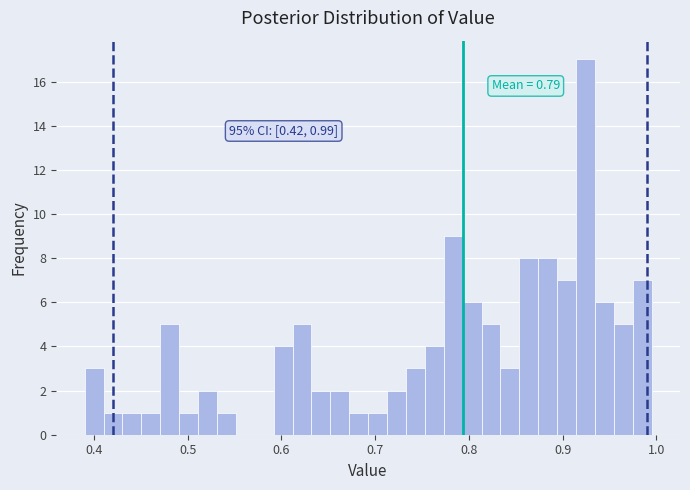

Around what value on the x-axis is the tallest bar? Give the approximate position of its centre, as read against the axis.

0.92